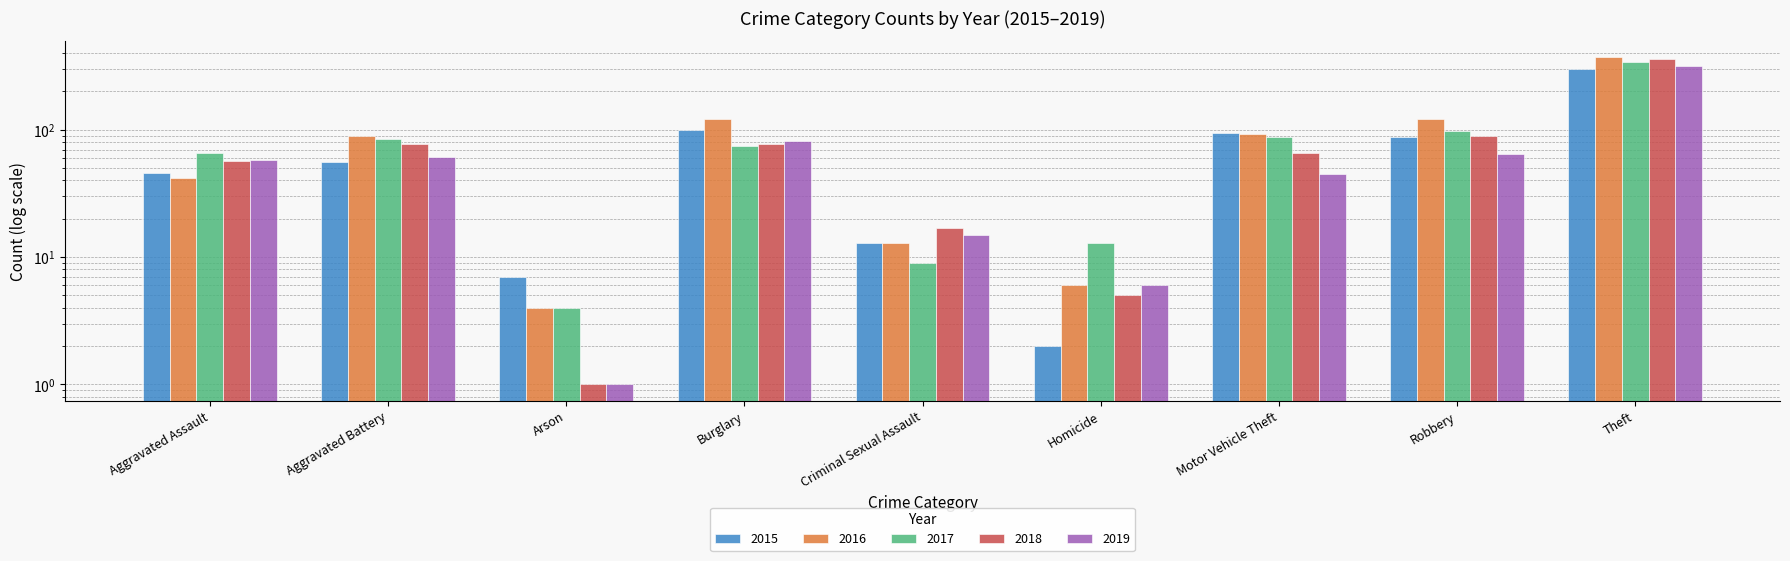

How many values in the 2018 series are below 66?

4